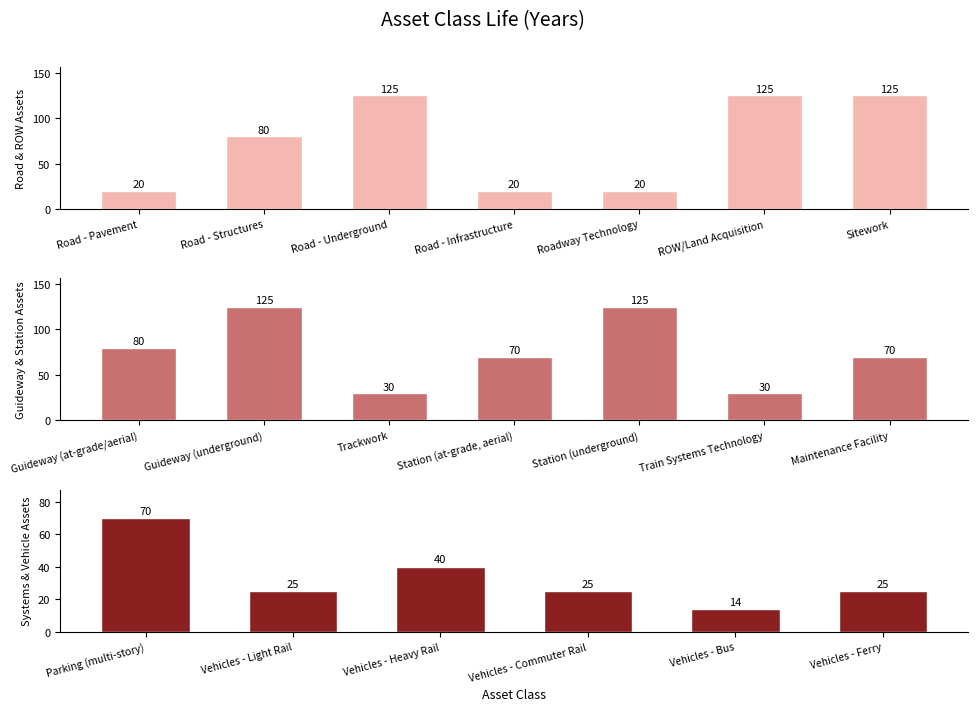

What is the sum of all values?

1244